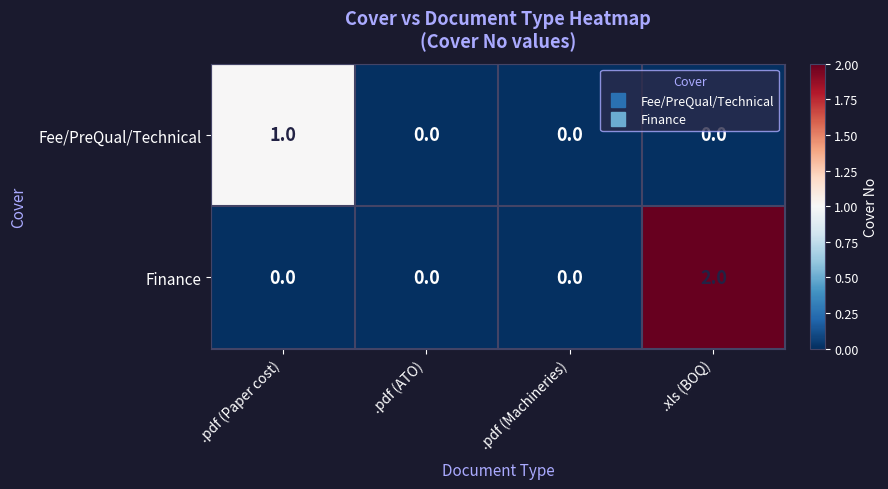

Between .pdf (Paper cost) and .pdf (Machineries), which series saw the biggest shift?

Fee/PreQual/Technical